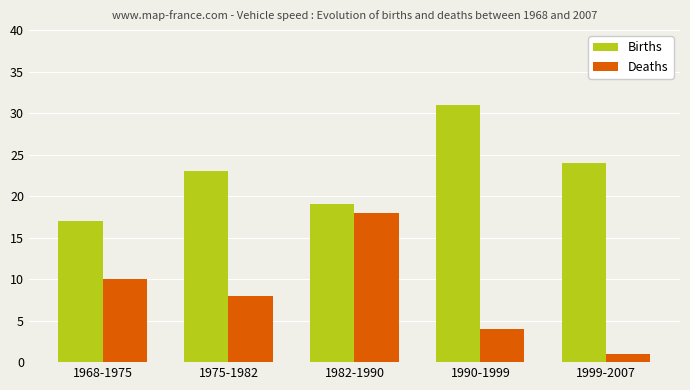

Are the bars horizontal?

No